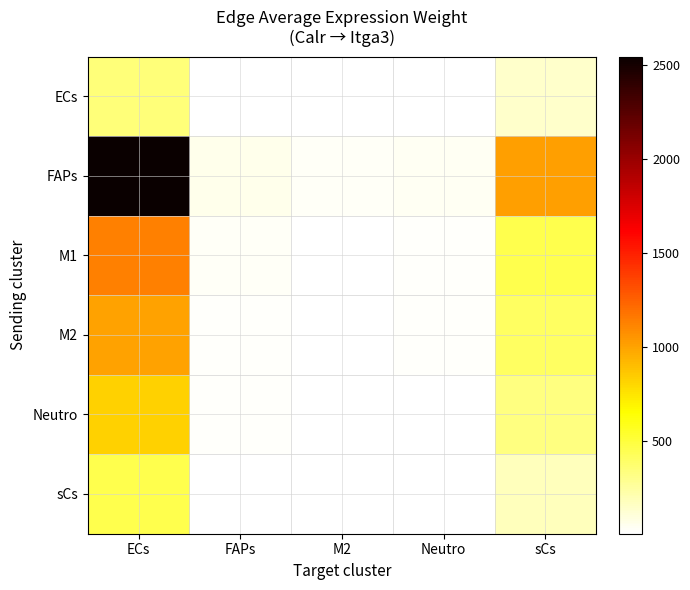

Reading left to right, what are all the values shown in this chart?

ECs: ECs=351.1	FAPs=8.2	M2=3.7	Neutro=5.4	sCs=140.1
FAPs: ECs=2546.2	FAPs=59.1	M2=26.9	Neutro=39.2	sCs=1016.1
M1: ECs=1133.0	FAPs=26.3	M2=12.0	Neutro=17.4	sCs=452.2
M2: ECs=1005.0	FAPs=23.3	M2=10.6	Neutro=15.5	sCs=401.1
Neutro: ECs=821.5	FAPs=19.1	M2=8.7	Neutro=12.6	sCs=327.8
sCs: ECs=452.9	FAPs=10.5	M2=4.8	Neutro=7.0	sCs=180.7